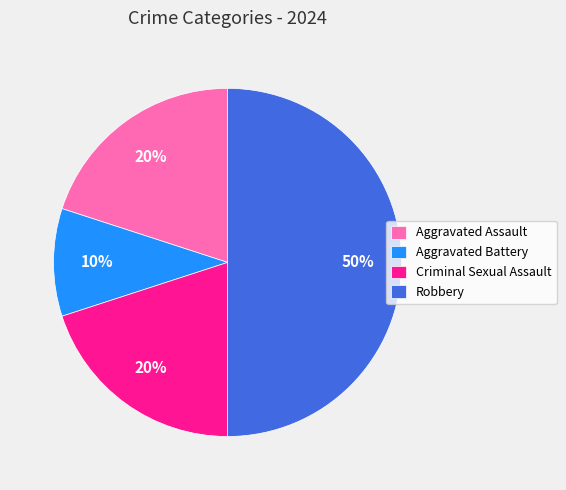

The Aggravated Assault slice represents 20% of the pie. True or false?

True